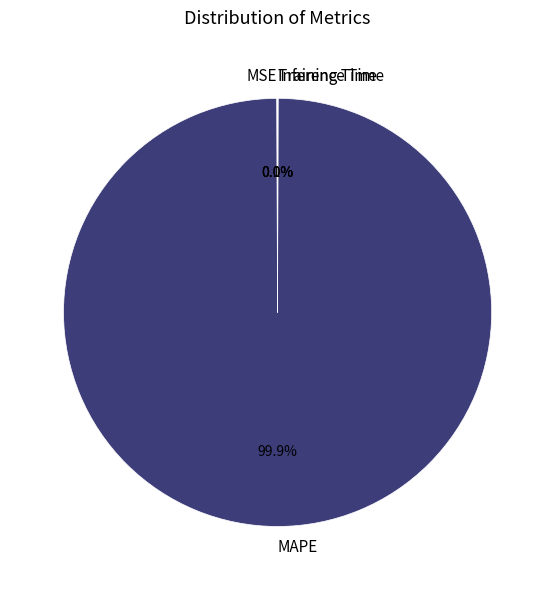

What percentage is NOT represented by MAPE?

0.1%